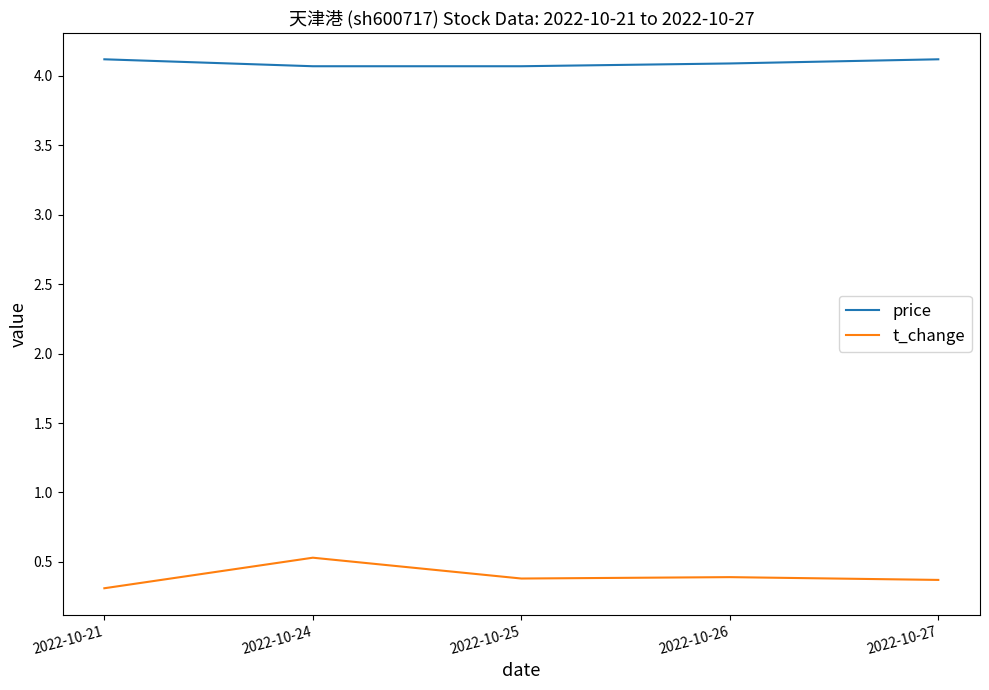

True or false: t_change and price cross at least once.

False